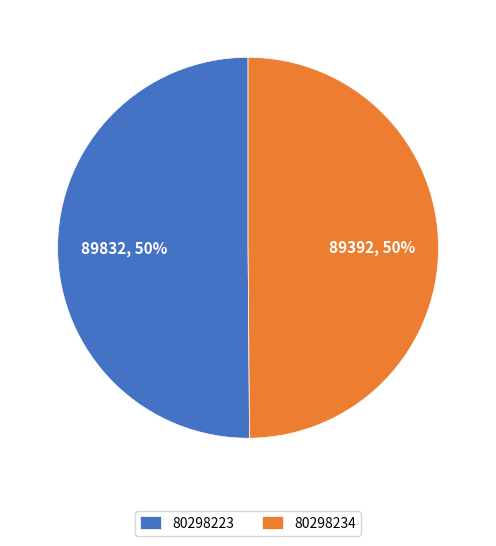

Is the sum of 80298223 and 80298234 greater than half?

Yes